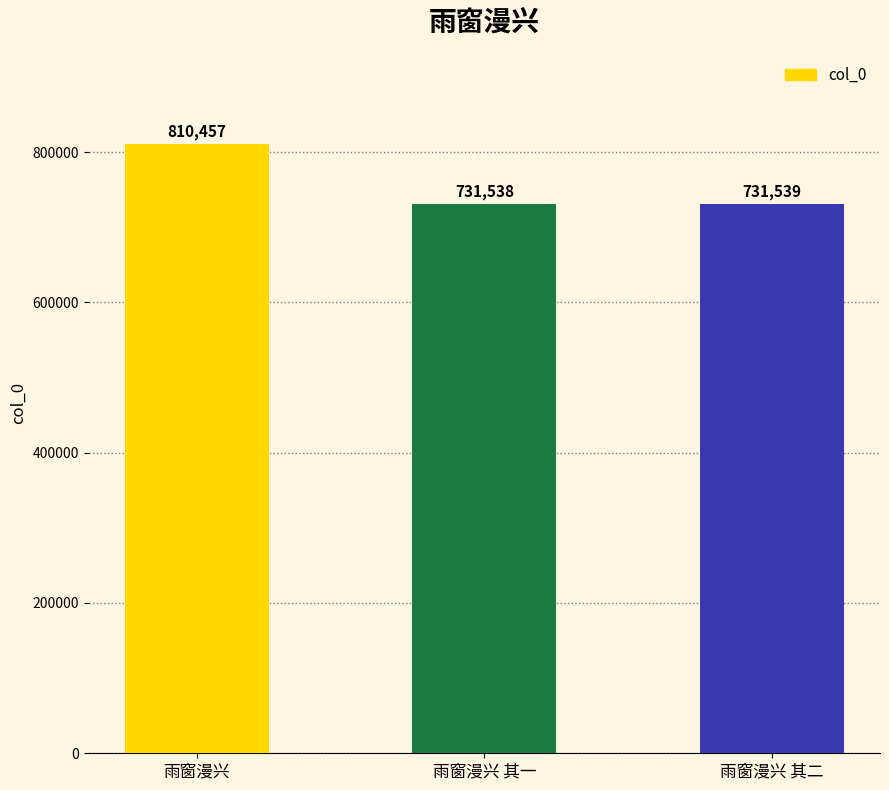

Reading right to left, extract all data points from this chart.

雨窗漫兴 其二=731539	雨窗漫兴 其一=731538	雨窗漫兴=810457